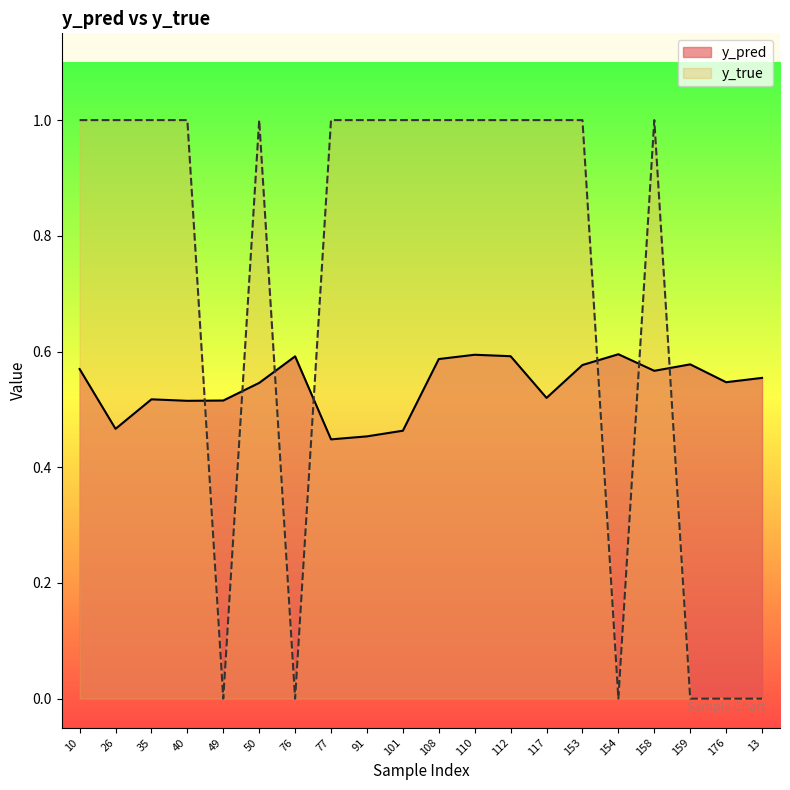

What is the sum of the y_true values at 26 and 159?

1.0